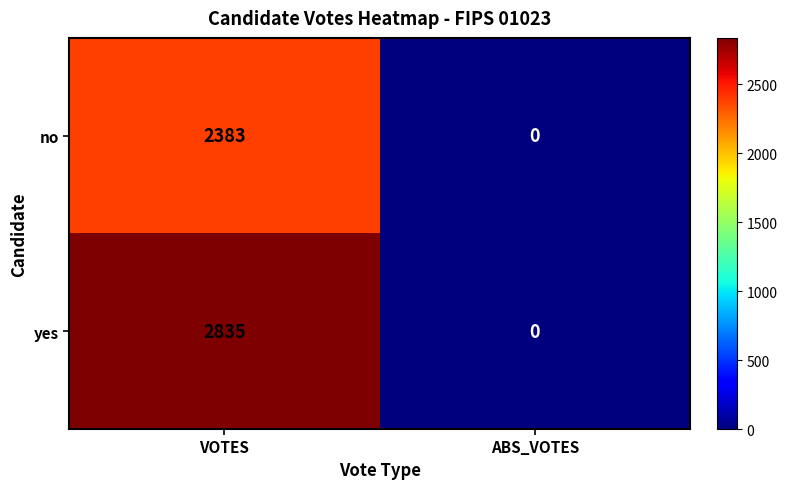

Which series changed the most between VOTES and ABS_VOTES?

yes